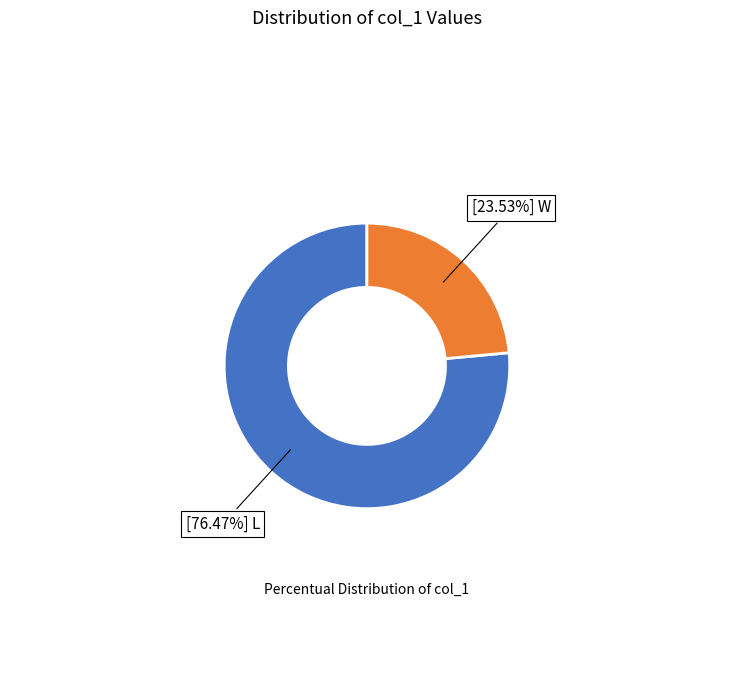

Count the number of slices in the pie.

2